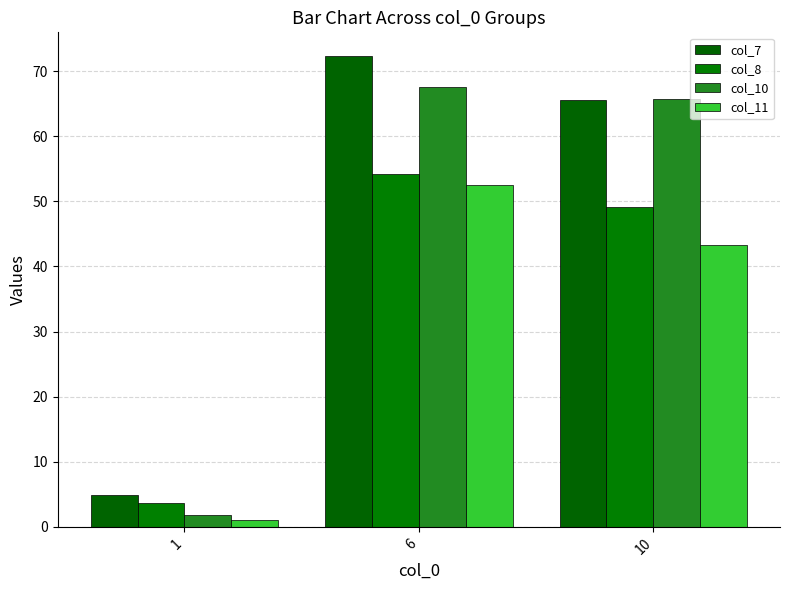

At which category is the sum across all series the highest?

6